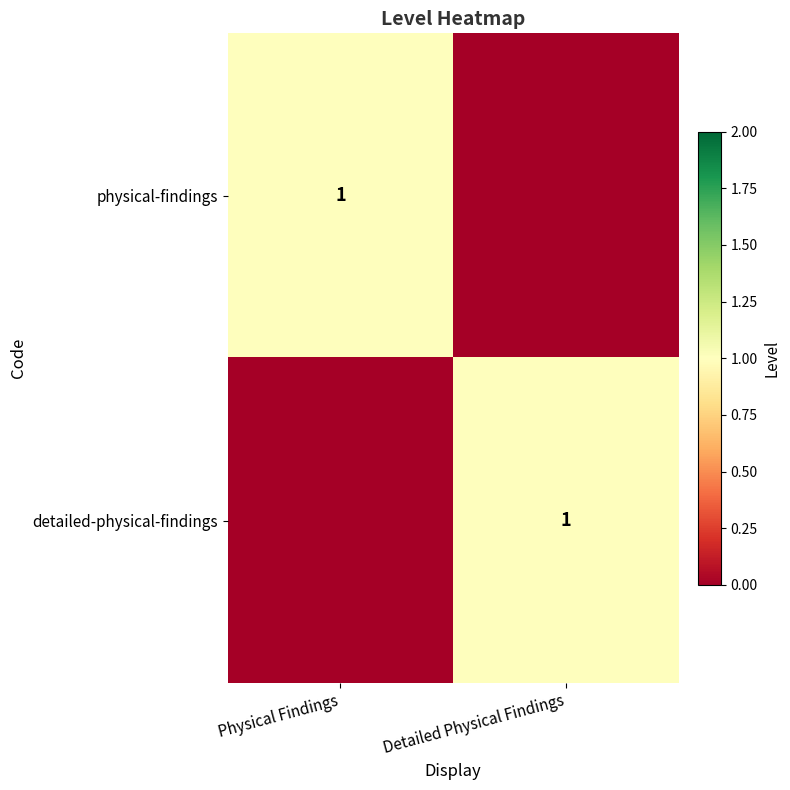

The value of detailed-physical-findings at Detailed Physical Findings is 2. True or false?

False